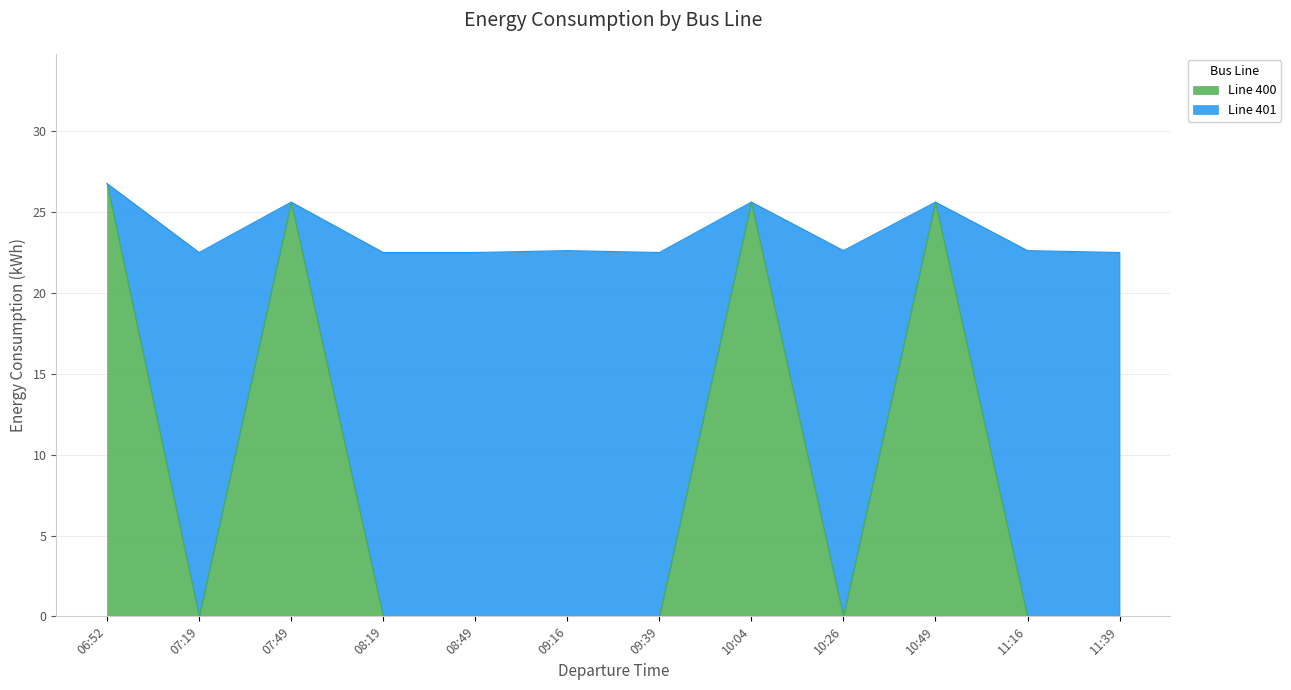

What is the difference between the highest and lowest values at 11:39?

22.5